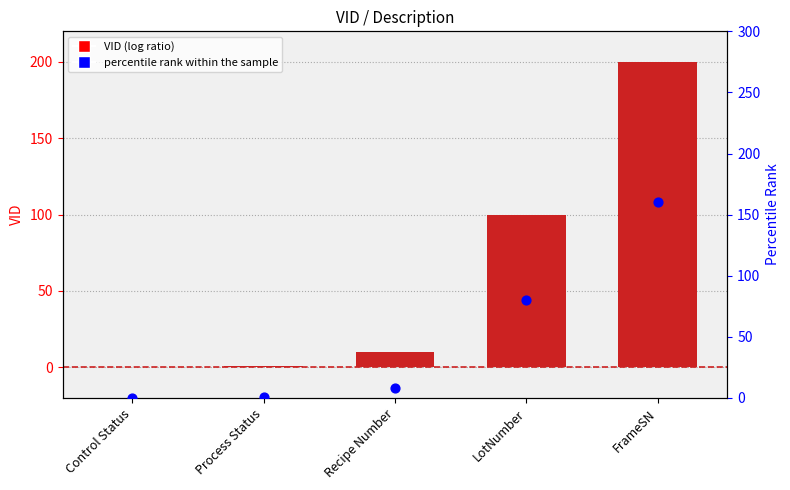

Which series reaches the maximum Y coordinate?

VID